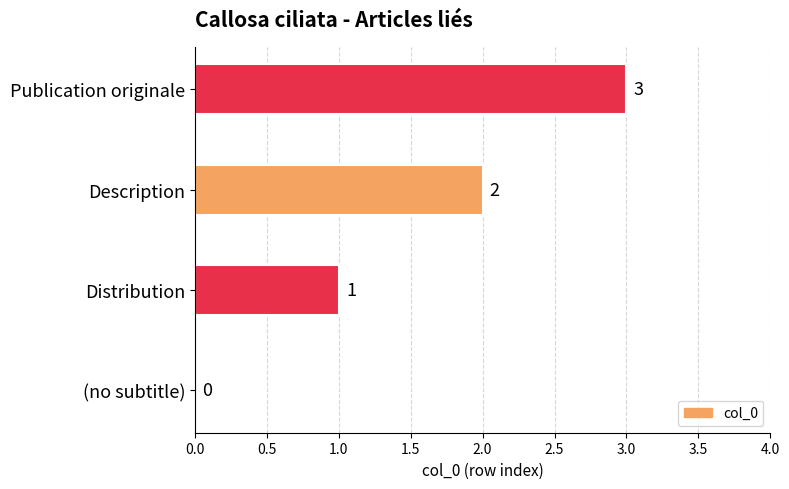

Count the number of data series in this chart.

1